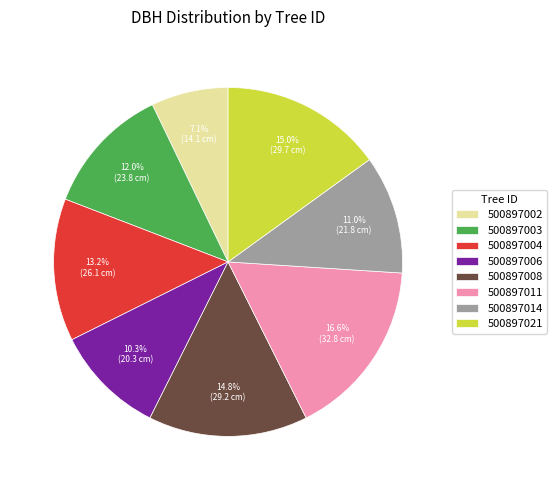

Does 500897003 account for over 50% of the chart?

No